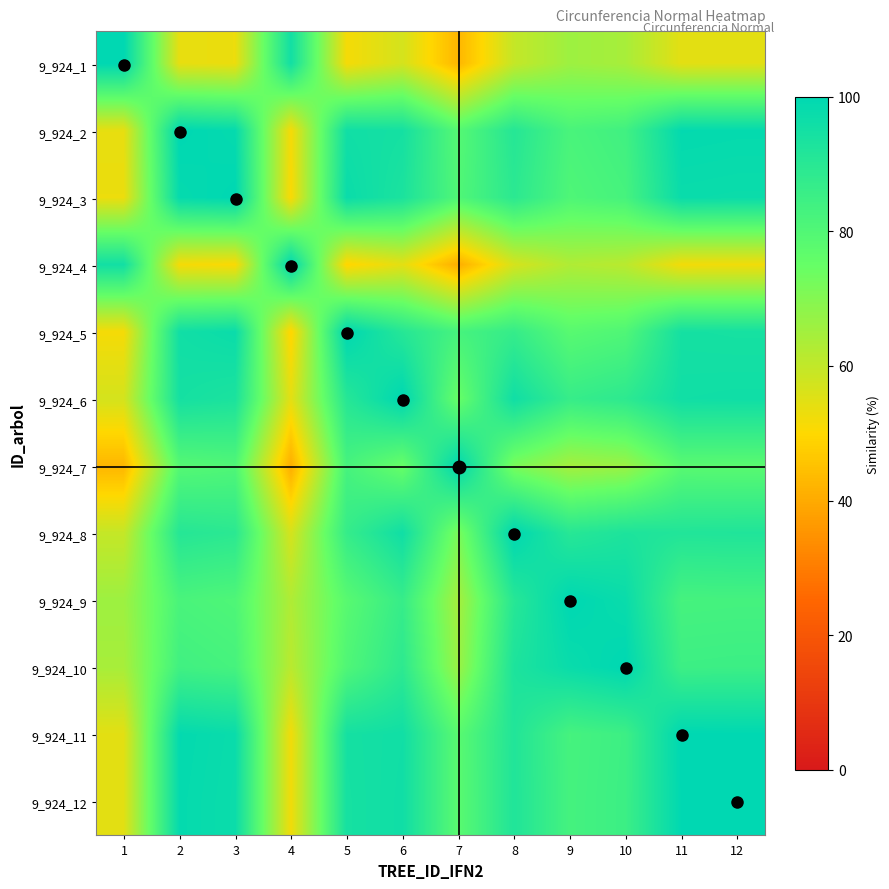

What is the total value across all series at 6?

1027.1